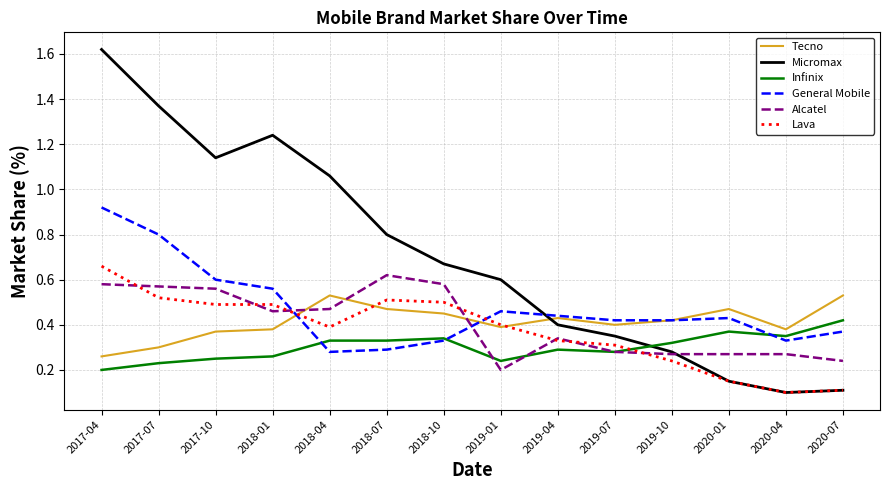

Count the number of data series in this chart.

6